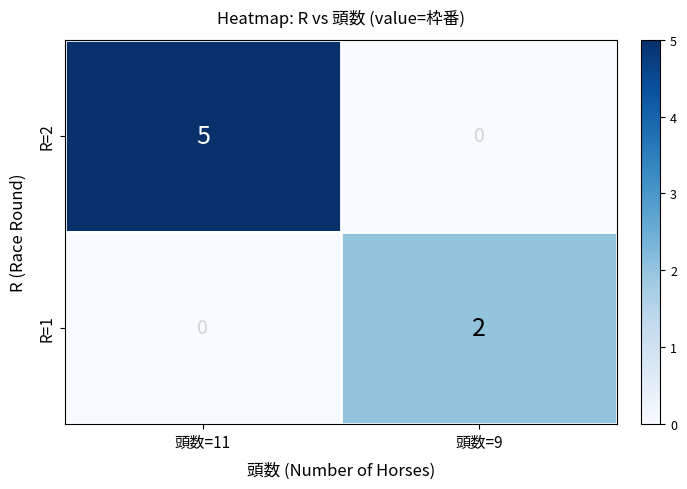

Where is R=1 nearest to the value 1?

頭数=11